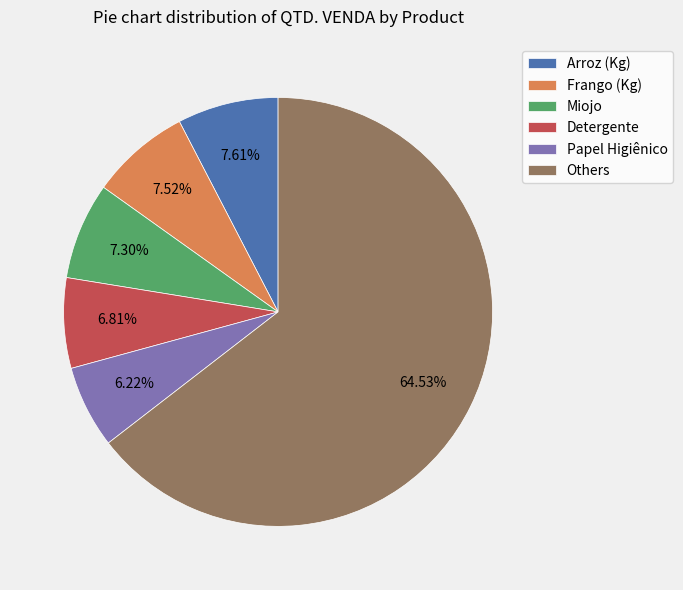

Which has a higher value, Others or Detergente?

Others